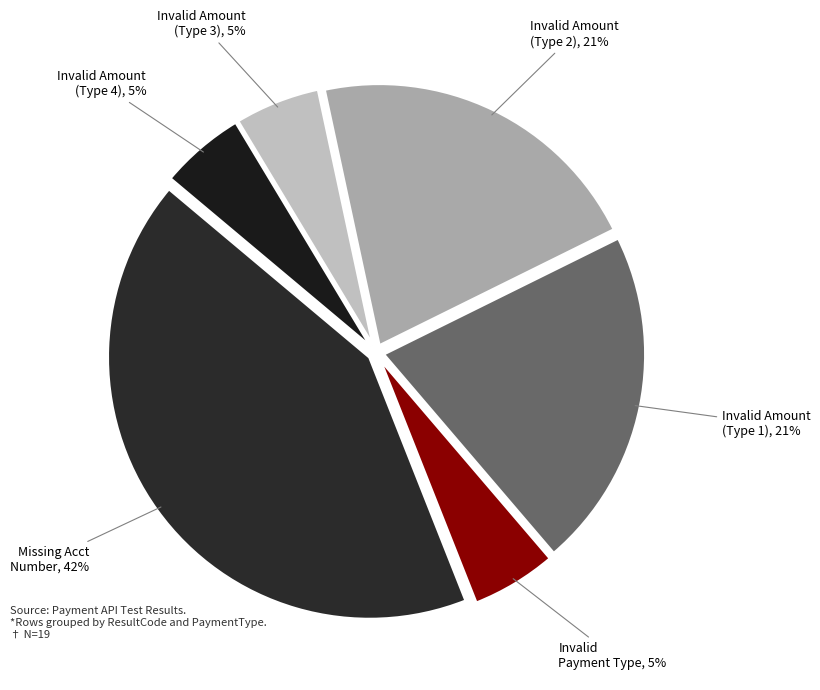

True or false: Invalid Amount (Type 2), 21% accounts for 8% of the total.

False